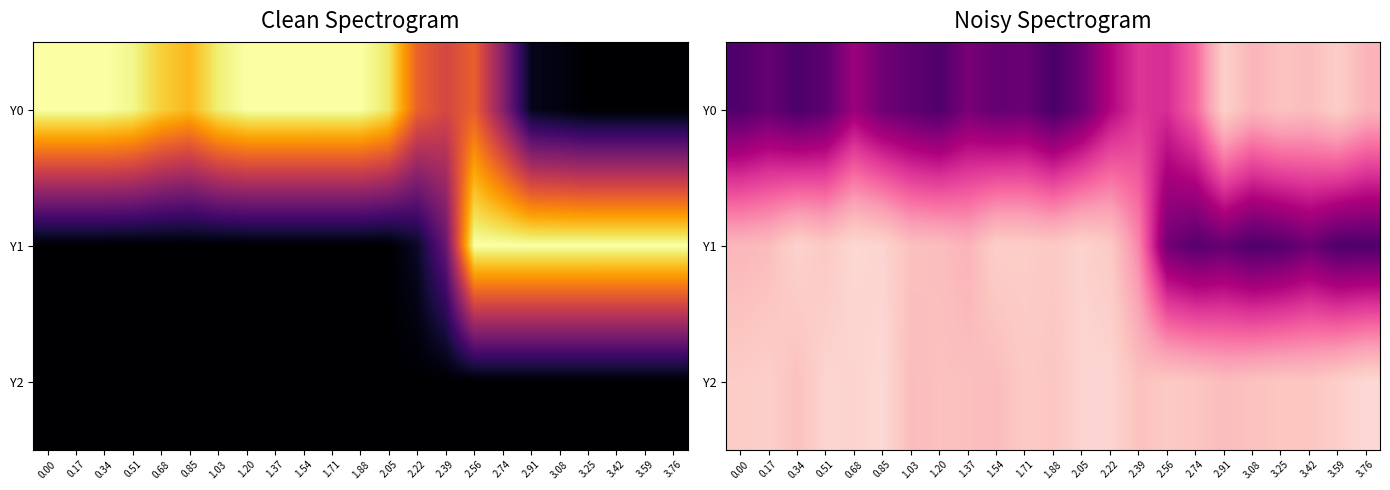

What is the difference between the second highest and minimum values in the Y2 series?

30.9